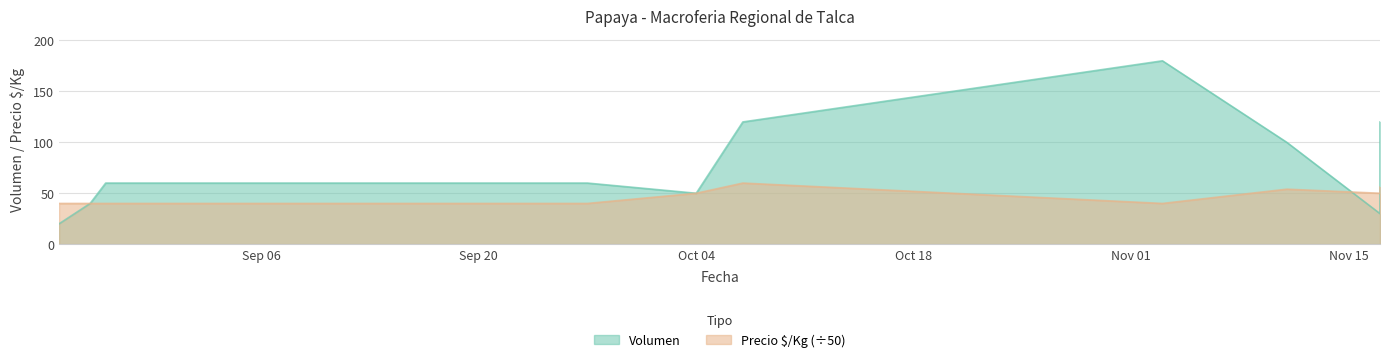

What is the label of the 4th point from the right?

2021-11-03